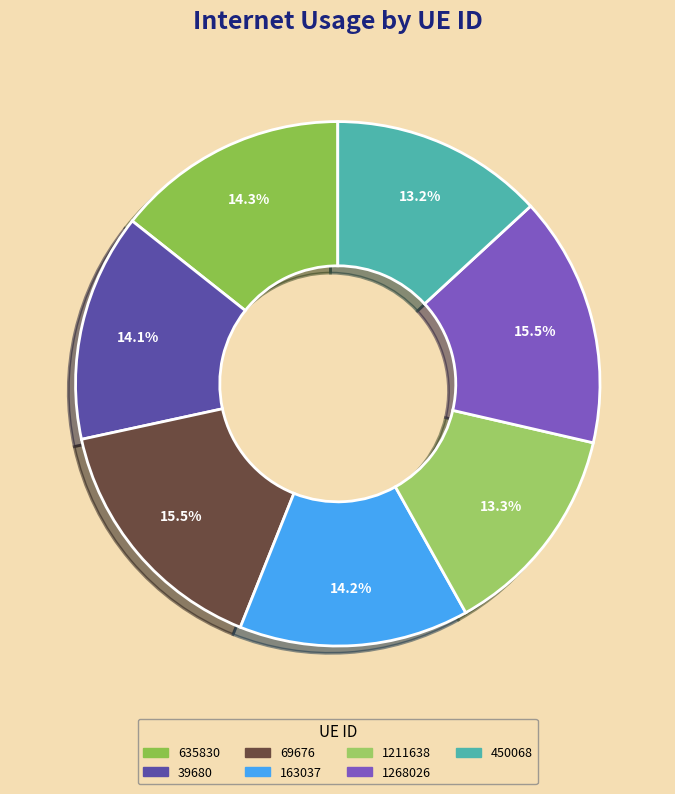

To the nearest percent, what percentage of the pie is 39680?

14%